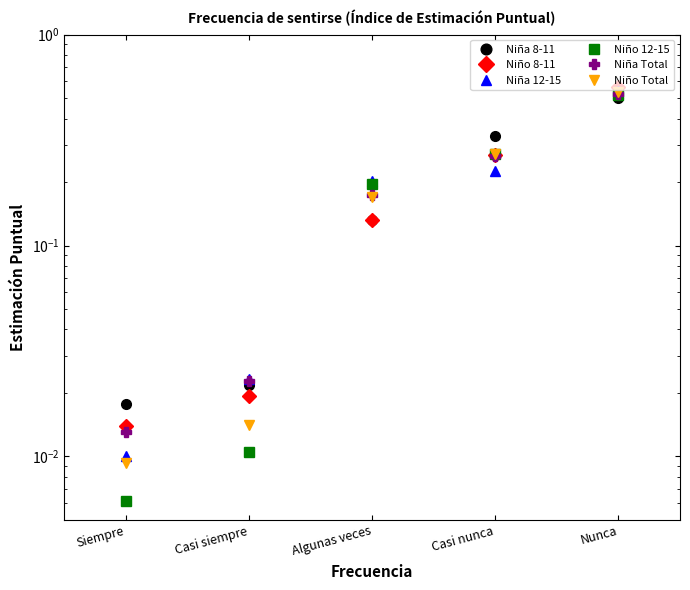

What is the total value across all series at Nunca?

3.2